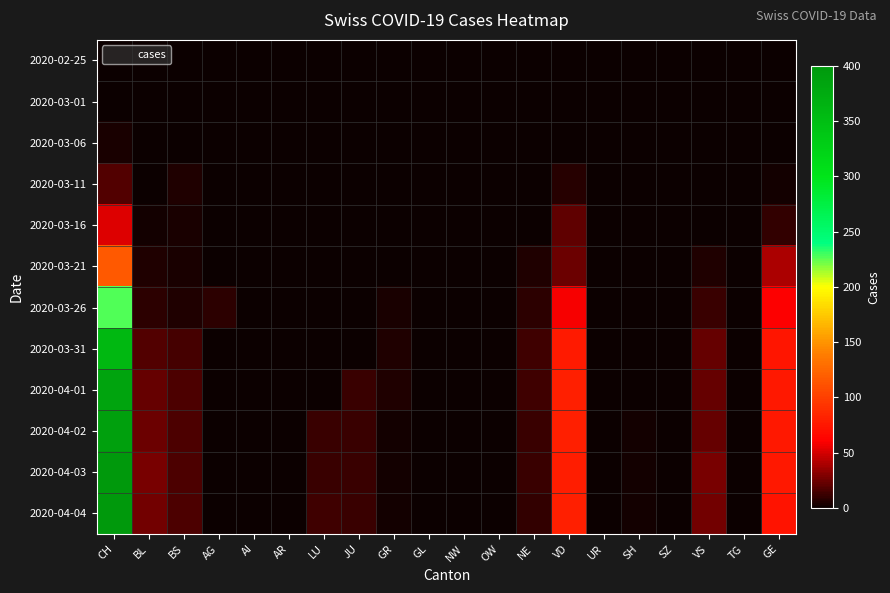

What is the spread (max minus min) of values at GR?

5